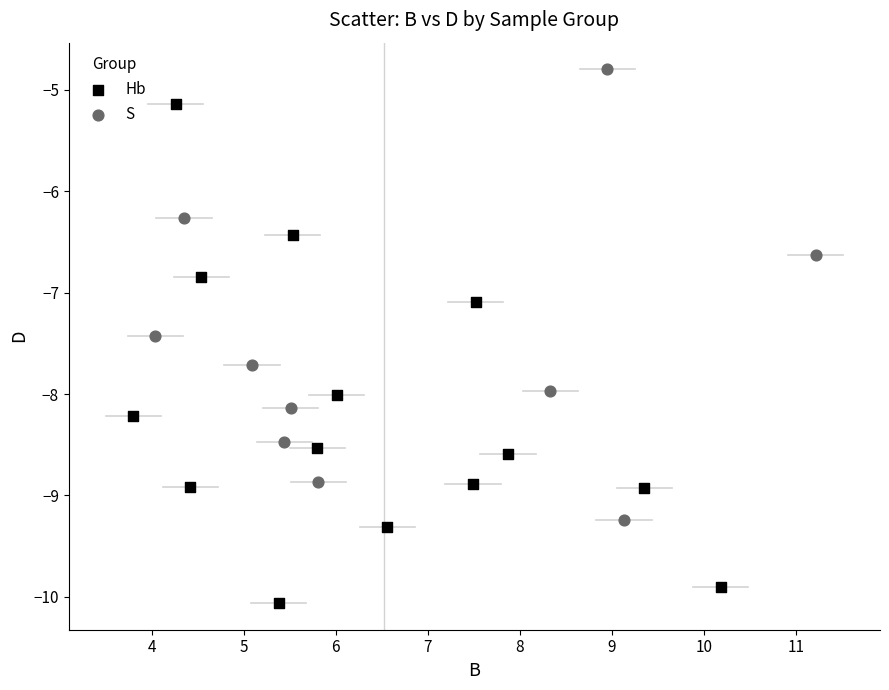

Which series has the widest spread of Y values?

Hb